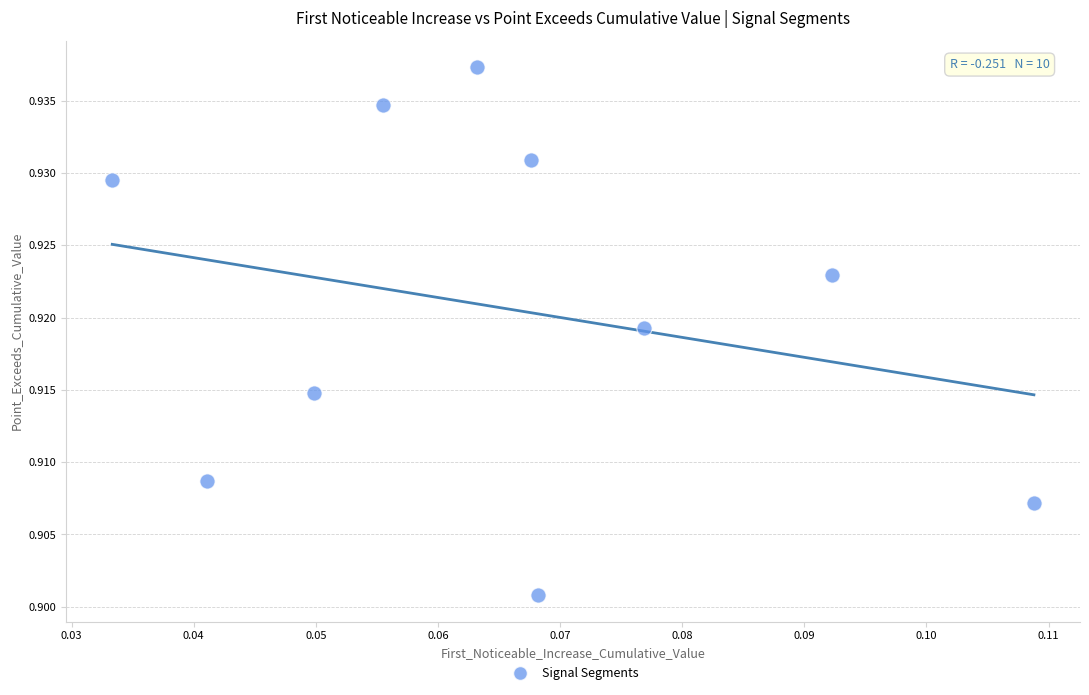

How many data points are displayed?

10